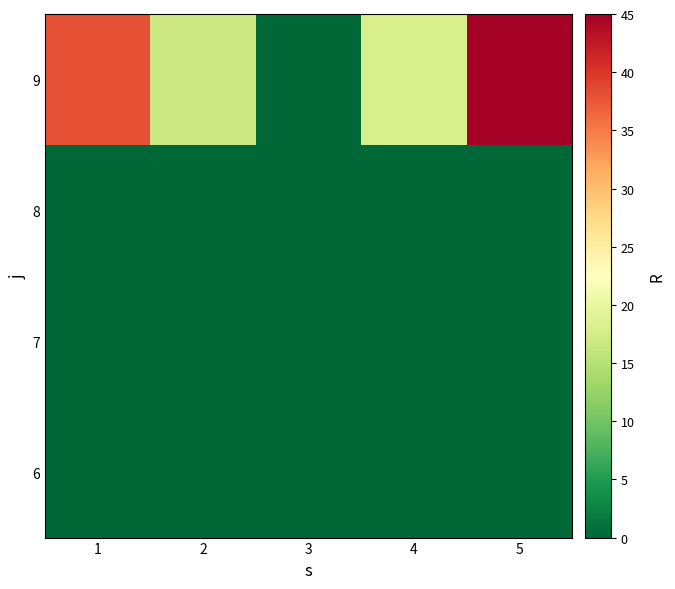

Reading left to right, what are all the values shown in this chart?

6: 1=0	2=0	3=0	4=0	5=0
7: 1=0	2=0	3=0	4=0	5=0
8: 1=0	2=0	3=0	4=0	5=0
9: 1=38	2=17	3=0	4=18	5=45